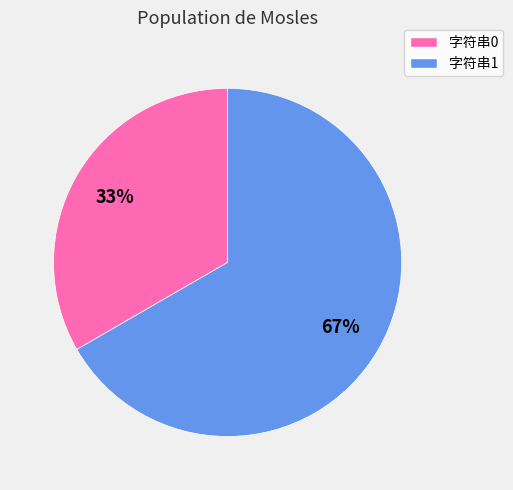

Which slice is the smallest?

字符串0